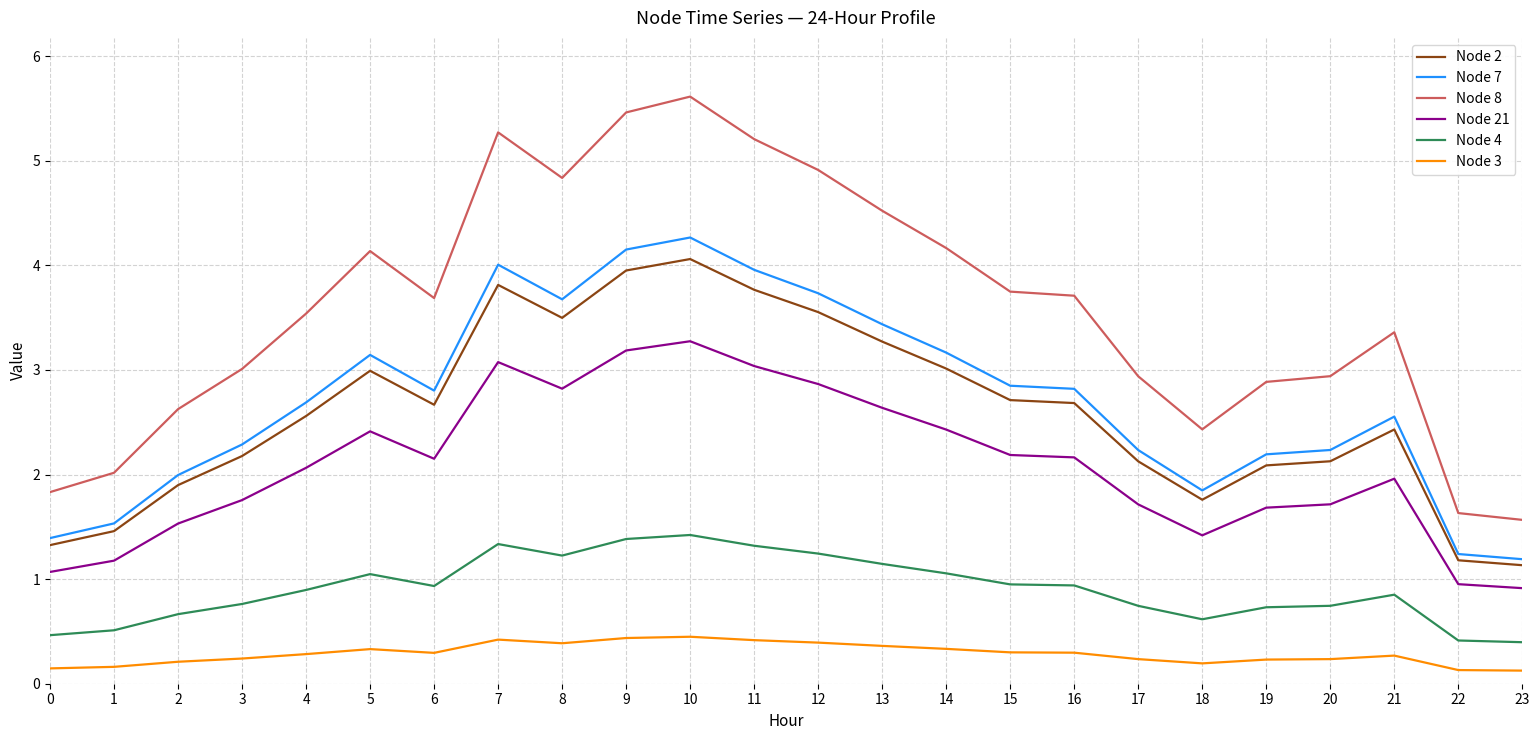

True or false: Node 8 and Node 21 intersect in this chart.

False